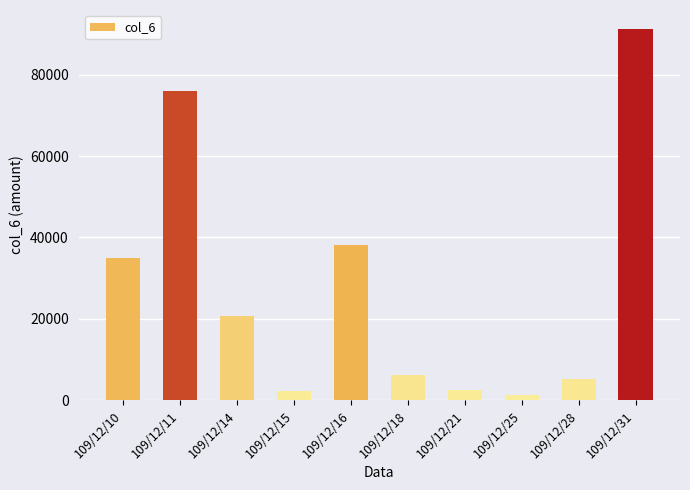

The chart shows a value of 6150 at 109/12/18. True or false?

True